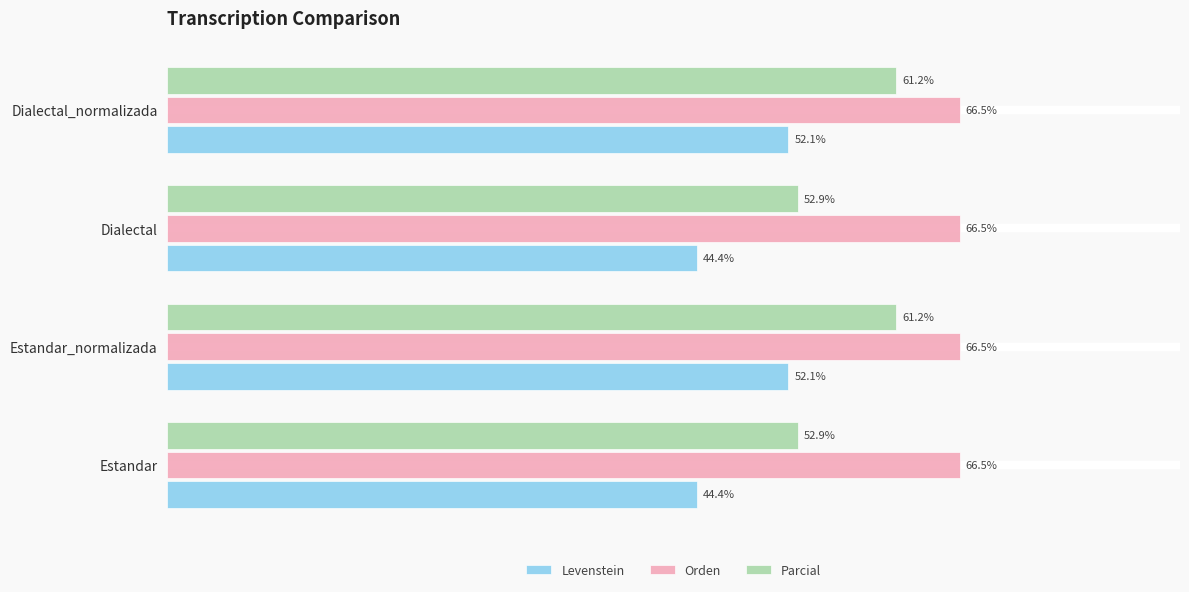

Which series has the widest spread of values?

Parcial